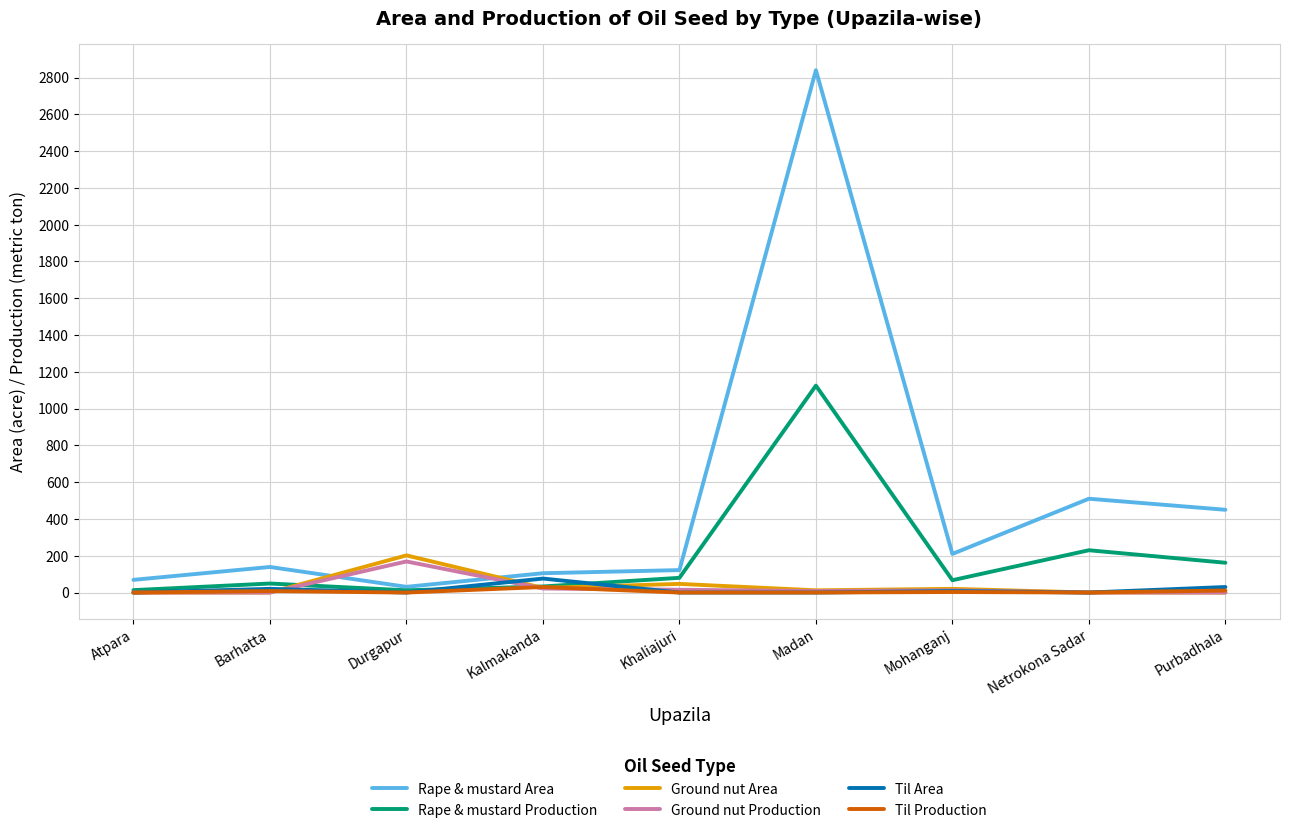

Which category has the highest value across all series?

Madan